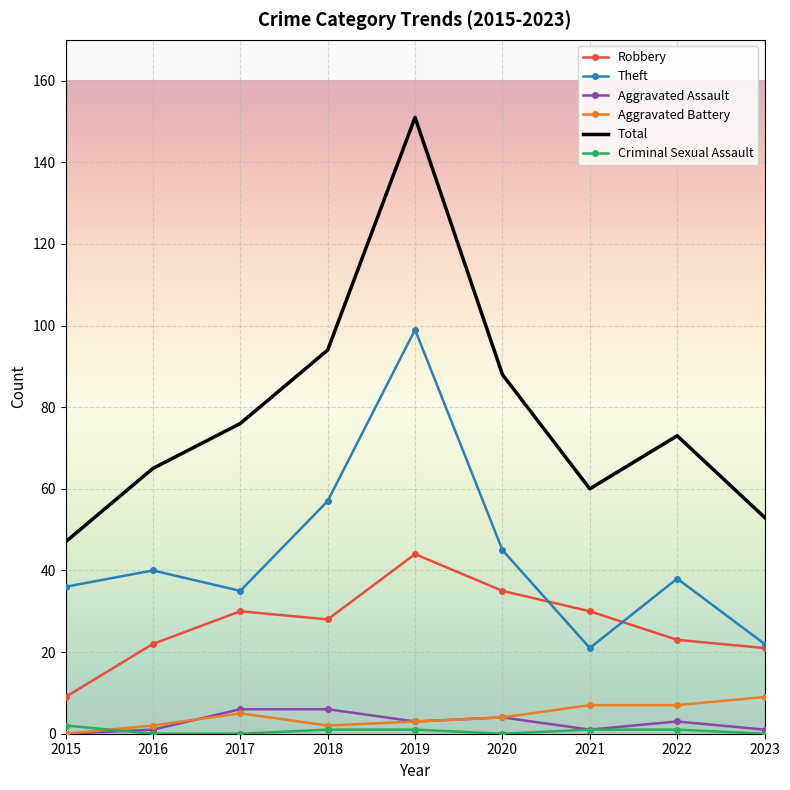

Which category has the highest value in the Total series?

2019